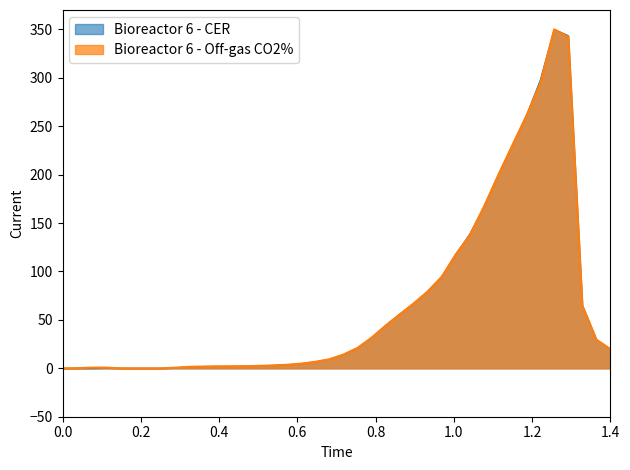

What is the maximum value for Bioreactor 6 - CER?

350.0